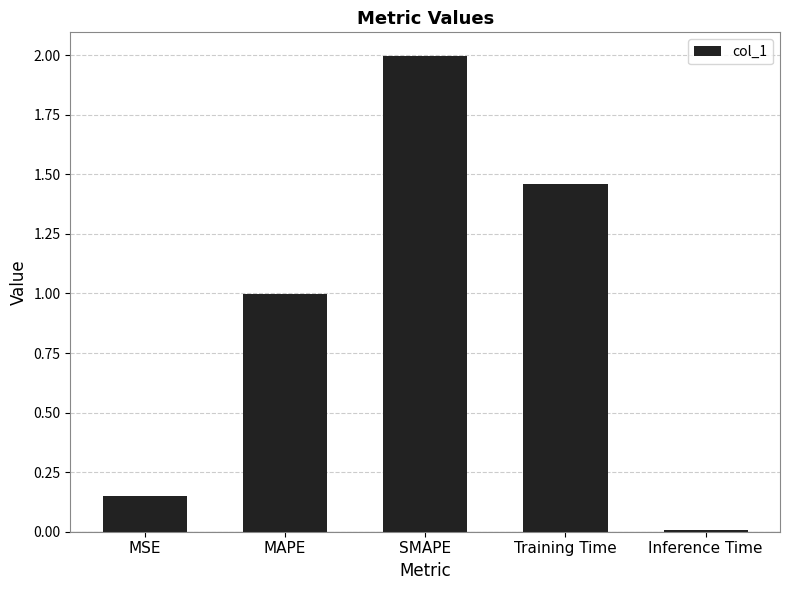

The chart shows a value of 2.9 at SMAPE. True or false?

False